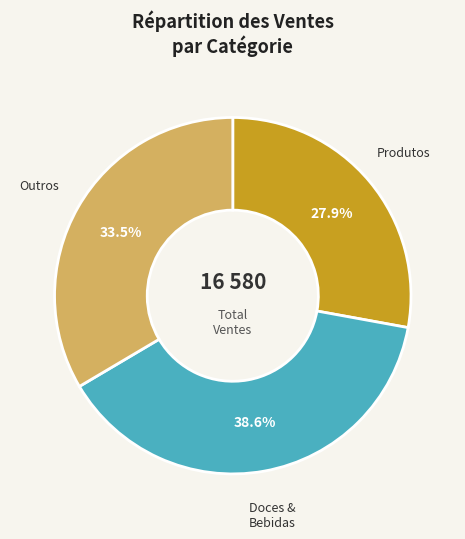

To the nearest percent, what is the difference between the largest and smallest slice percentages?

11%